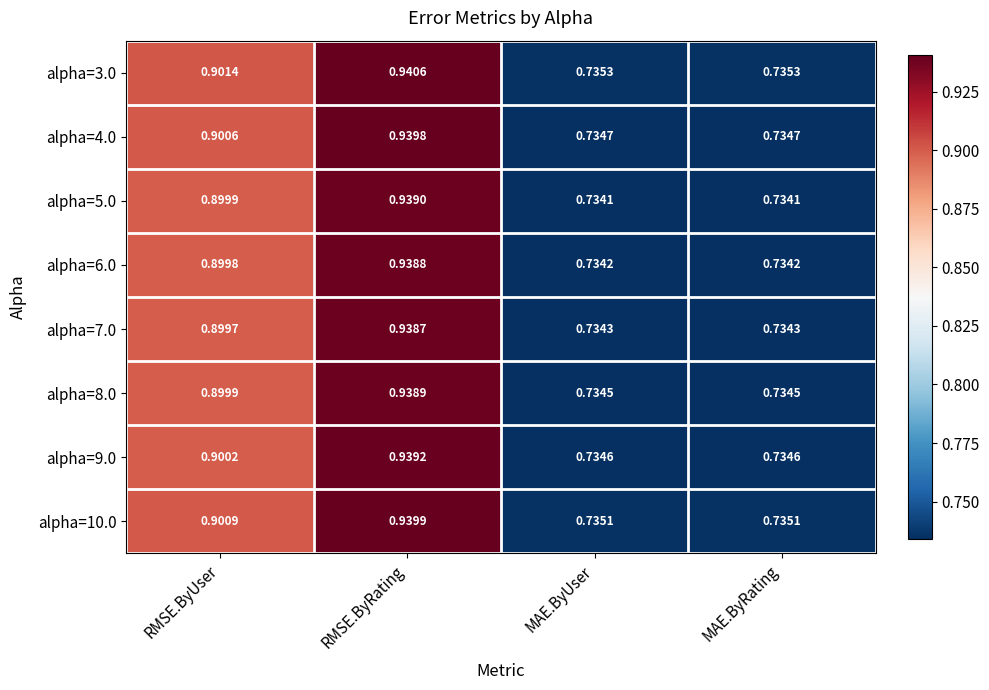

At which category is the sum across all series the highest?

RMSE.ByRating